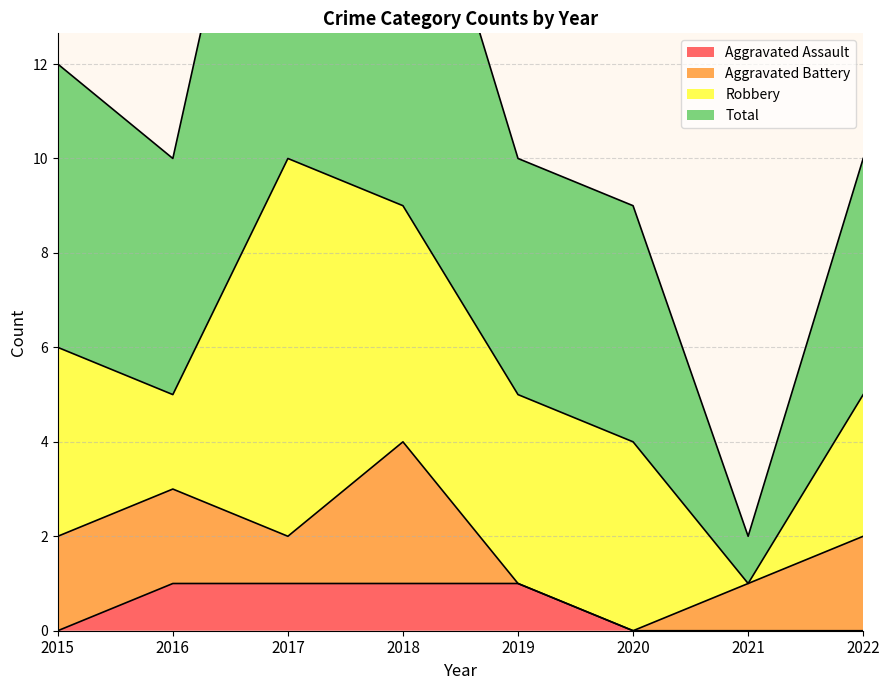

True or false: Aggravated Assault and Total intersect in this chart.

False